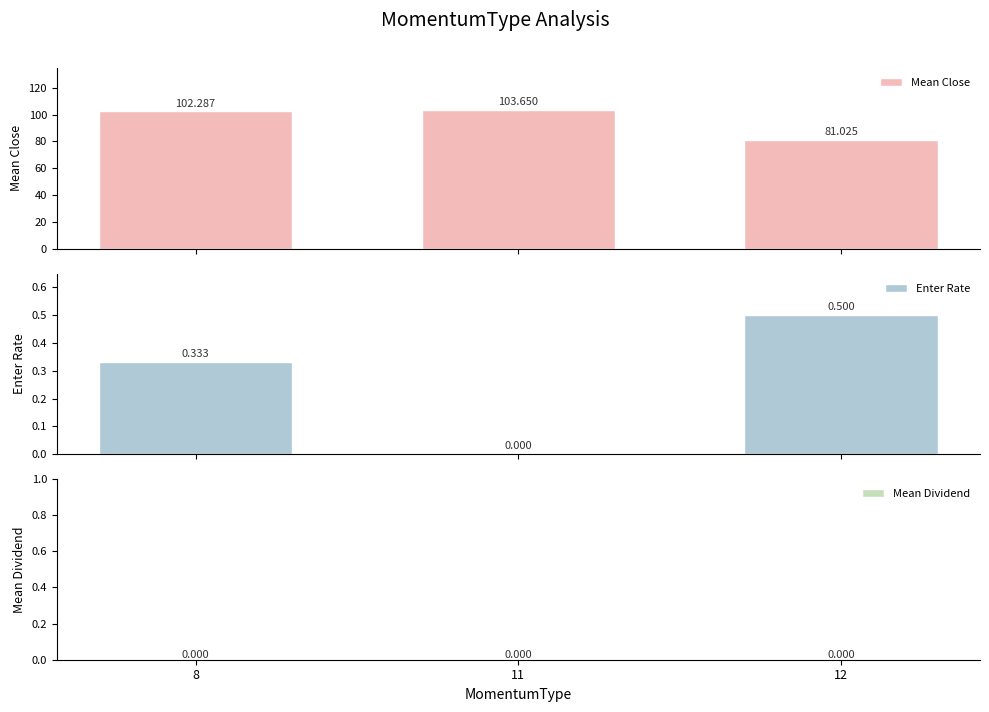

Count the number of data series in this chart.

3